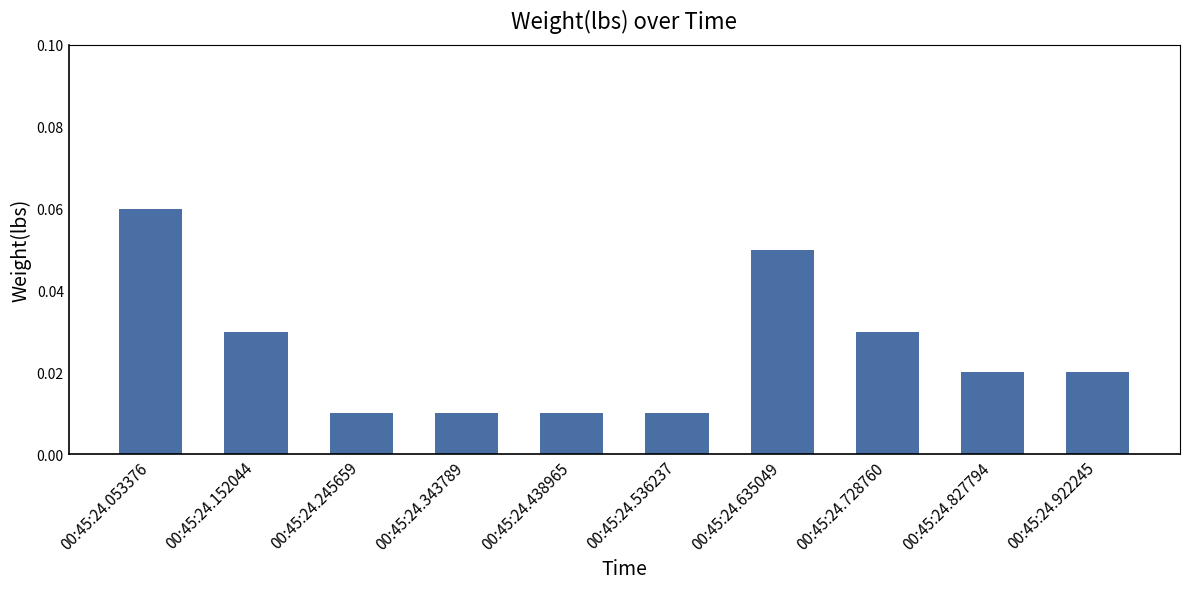

Between 00:45:24.728760 and 00:45:24.827794, which is larger?

00:45:24.728760